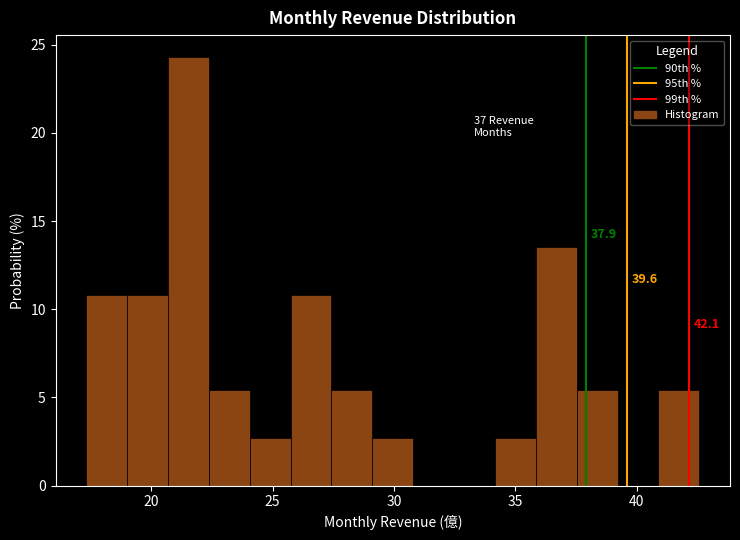

Read against the x-axis, roughly where is the centre of the tallest bar?

21.5